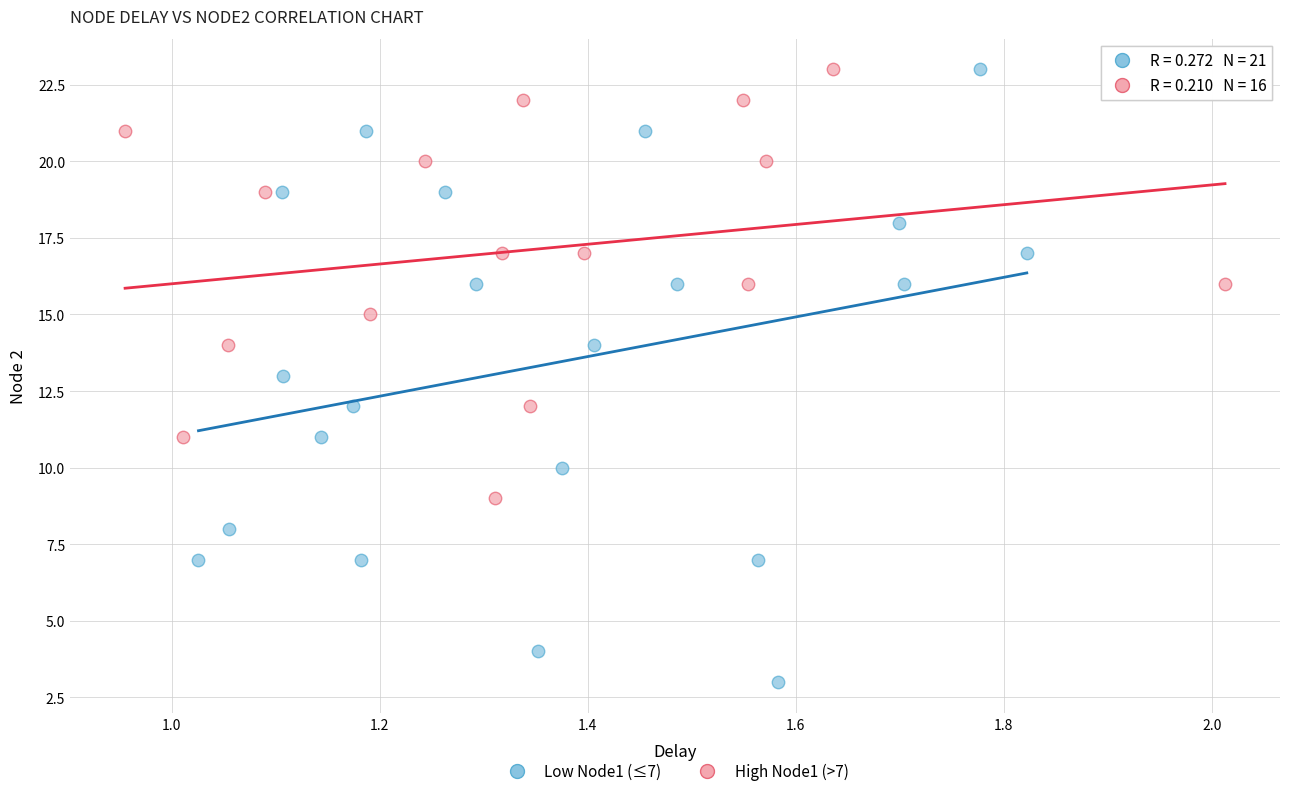

Which series has the largest Y range (max minus min)?

Low Node1 (≤7)